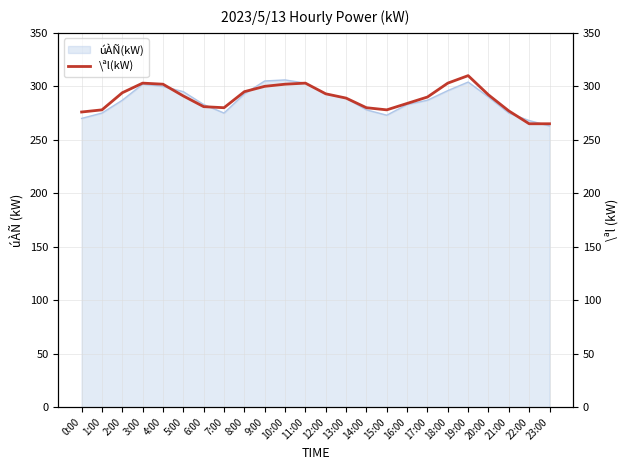

How many lines are shown in the chart?

1